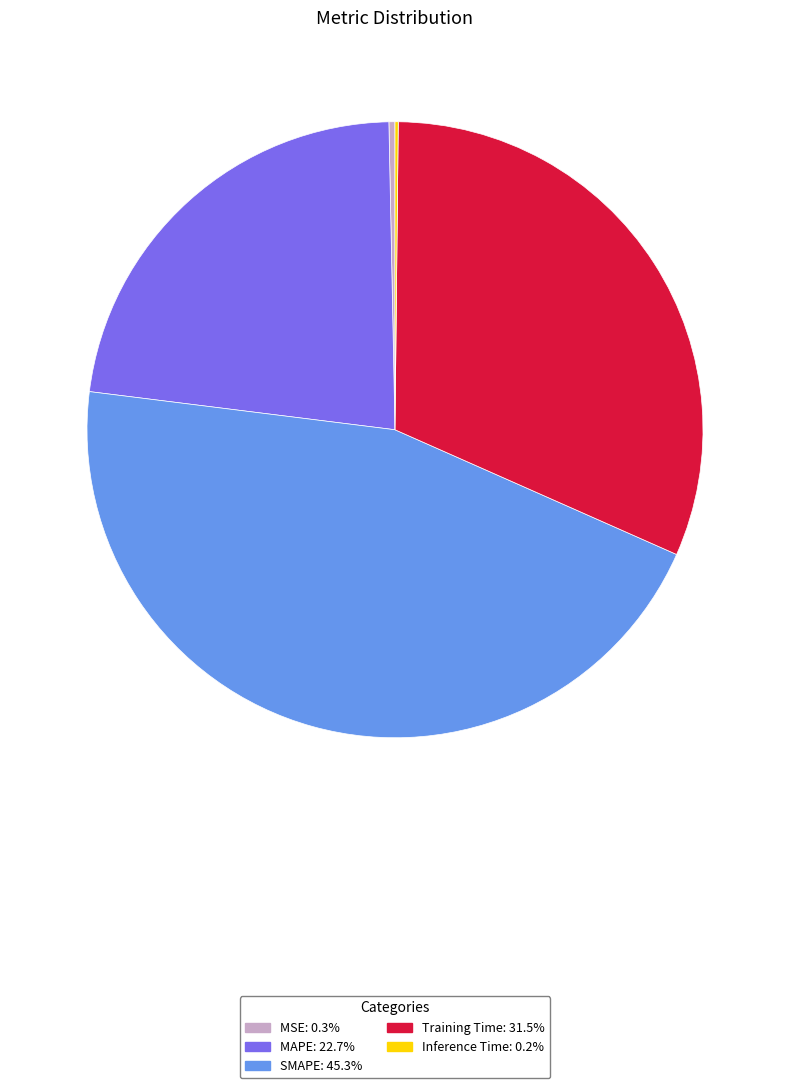

Do MAPE and Training Time together represent more than half of the pie?

Yes